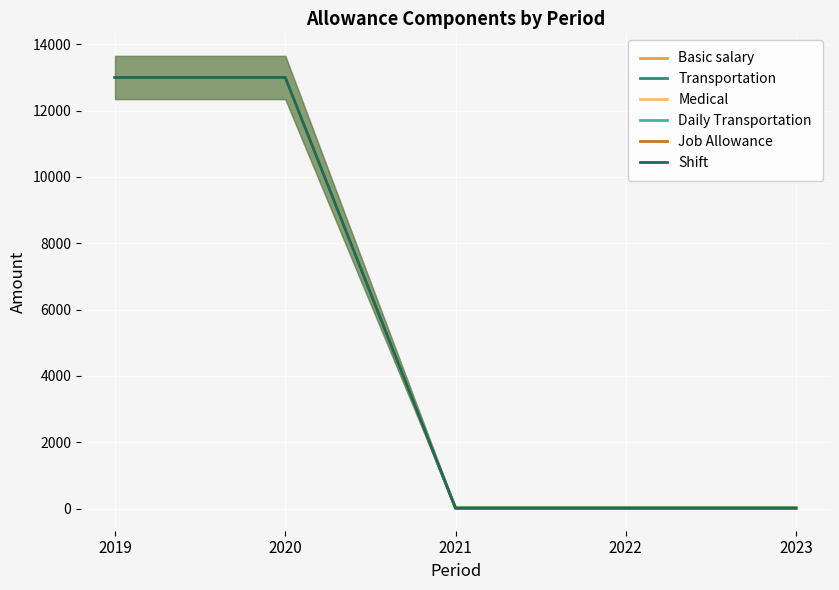

Which has a higher value, 2019 or 2022?

2019